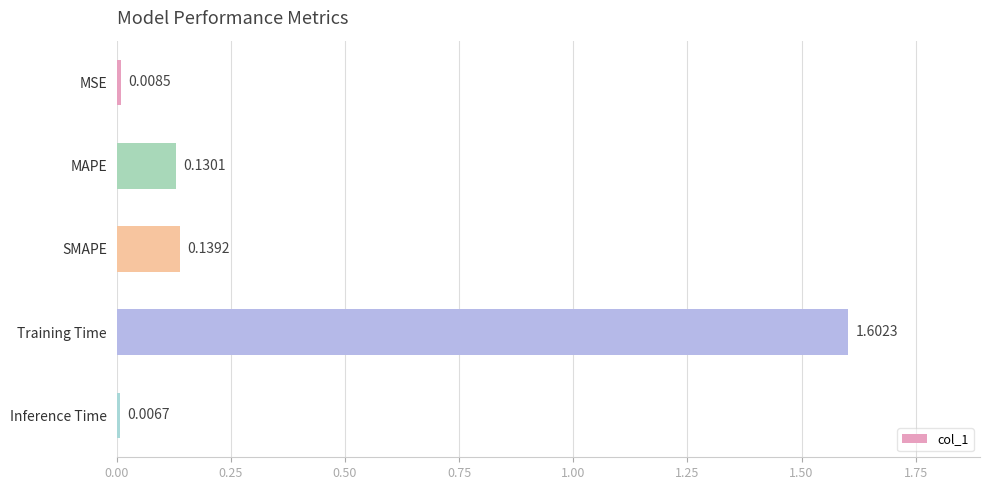

Rank the categories by value from highest to lowest.

Training Time, SMAPE, MAPE, MSE, Inference Time